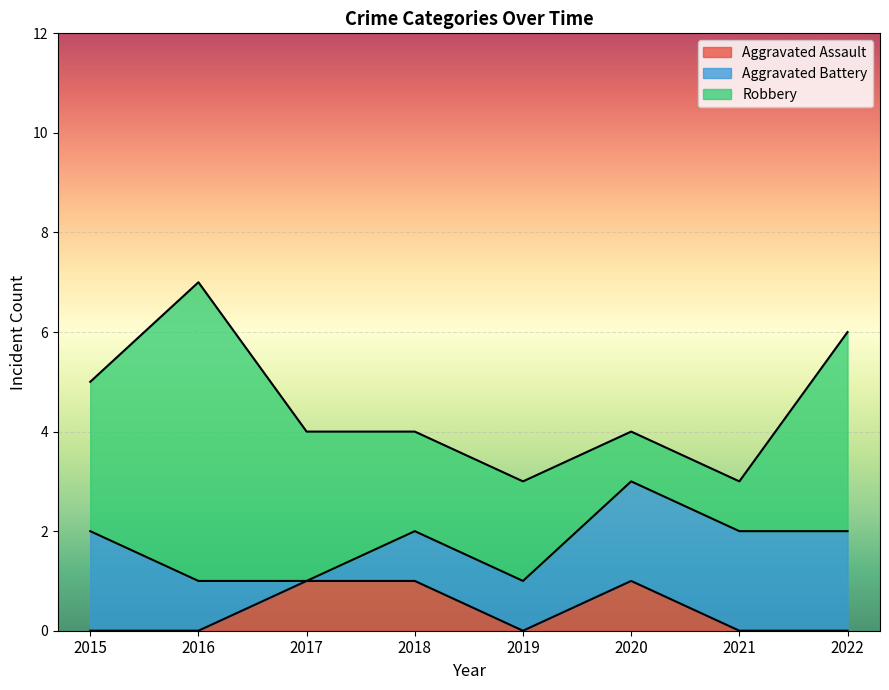

At 2019, list the series in order from largest to smallest.

Robbery, Aggravated Battery, Aggravated Assault